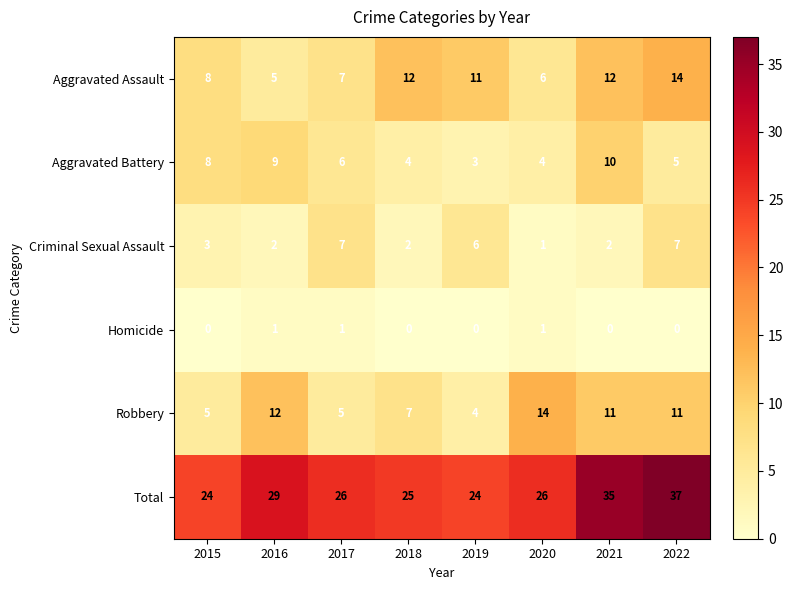

Is the value of Total at 2020 greater than the value of Aggravated Assault at 2018?

Yes